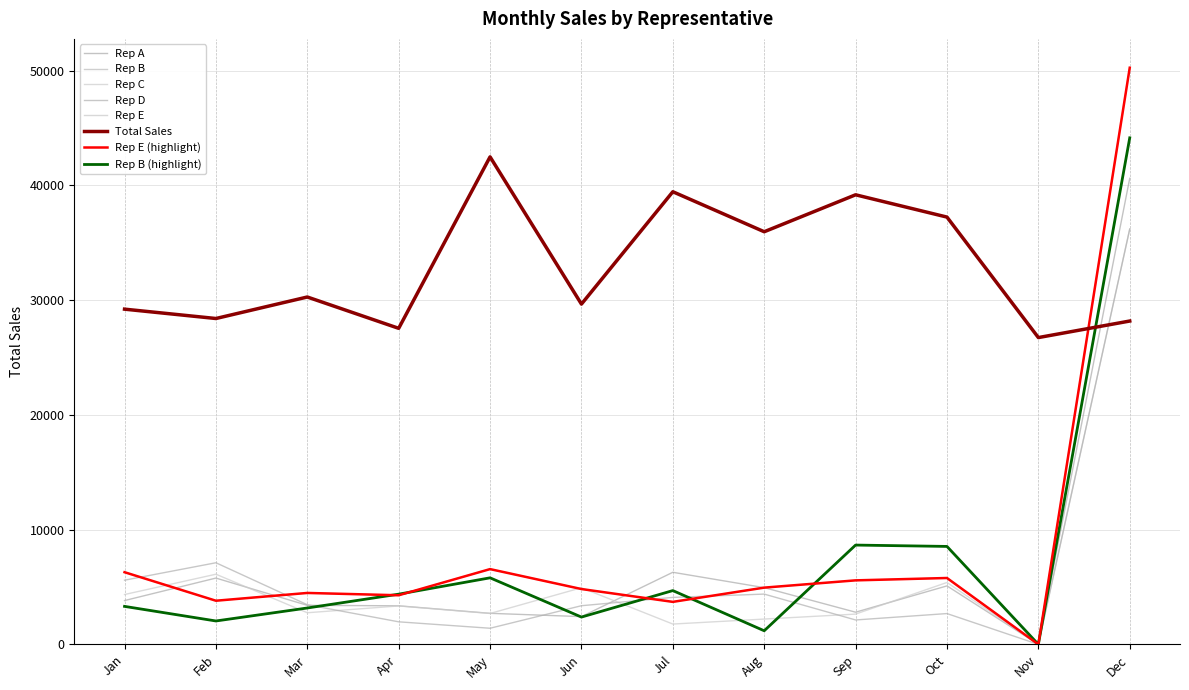

Does the chart display data point markers on the line(s)?

No